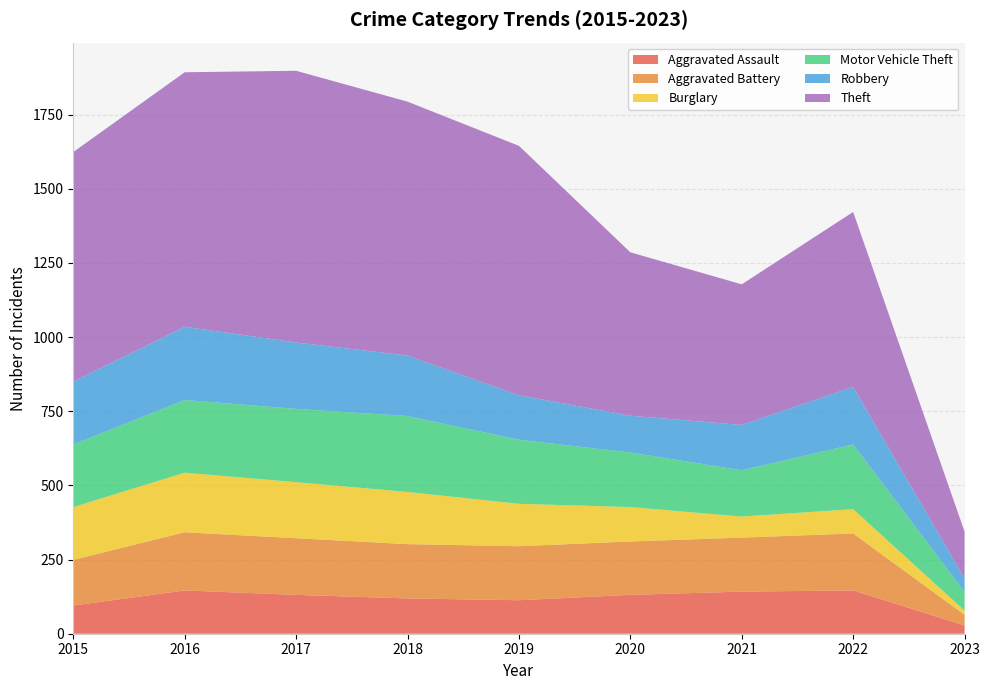

Reading right to left, what are all the values shown in this chart?

Aggravated Assault: 2023=28	2022=146	2021=142	2020=131	2019=113	2018=119	2017=131	2016=146	2015=95
Aggravated Battery: 2023=36	2022=192	2021=182	2020=180	2019=182	2018=183	2017=191	2016=196	2015=154
Burglary: 2023=14	2022=82	2021=71	2020=116	2019=143	2018=176	2017=189	2016=201	2015=178
Motor Vehicle Theft: 2023=63	2022=218	2021=156	2020=184	2019=216	2018=256	2017=247	2016=245	2015=211
Robbery: 2023=45	2022=194	2021=153	2020=124	2019=150	2018=204	2017=224	2016=247	2015=212
Theft: 2023=158	2022=590	2021=474	2020=551	2019=841	2018=856	2017=916	2016=858	2015=774